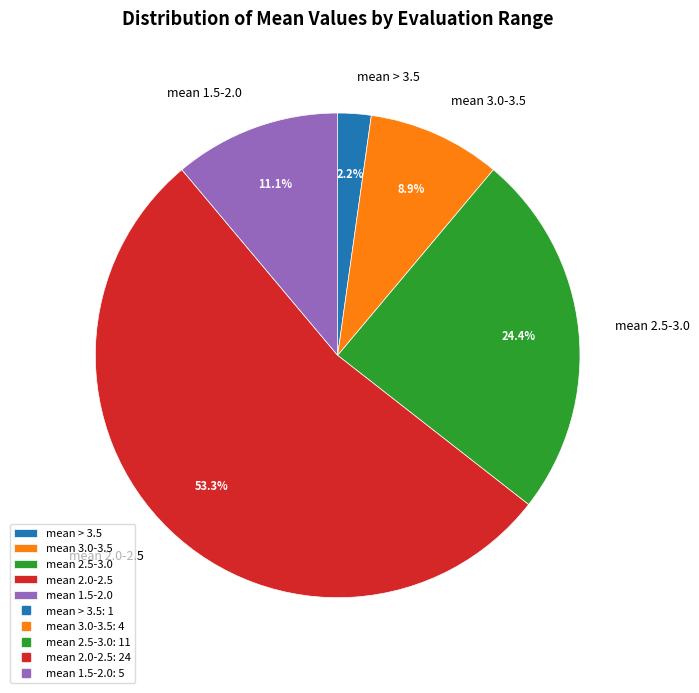

Is there any slice that represents more than half of the pie?

Yes